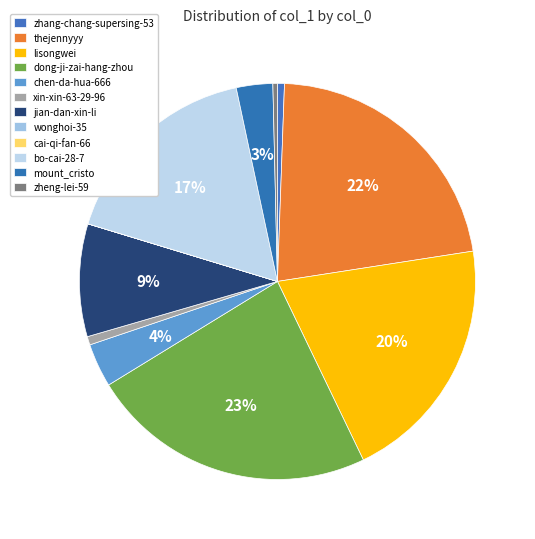

Combined, do thejennyyy and zheng-lei-59 account for over 50%?

No